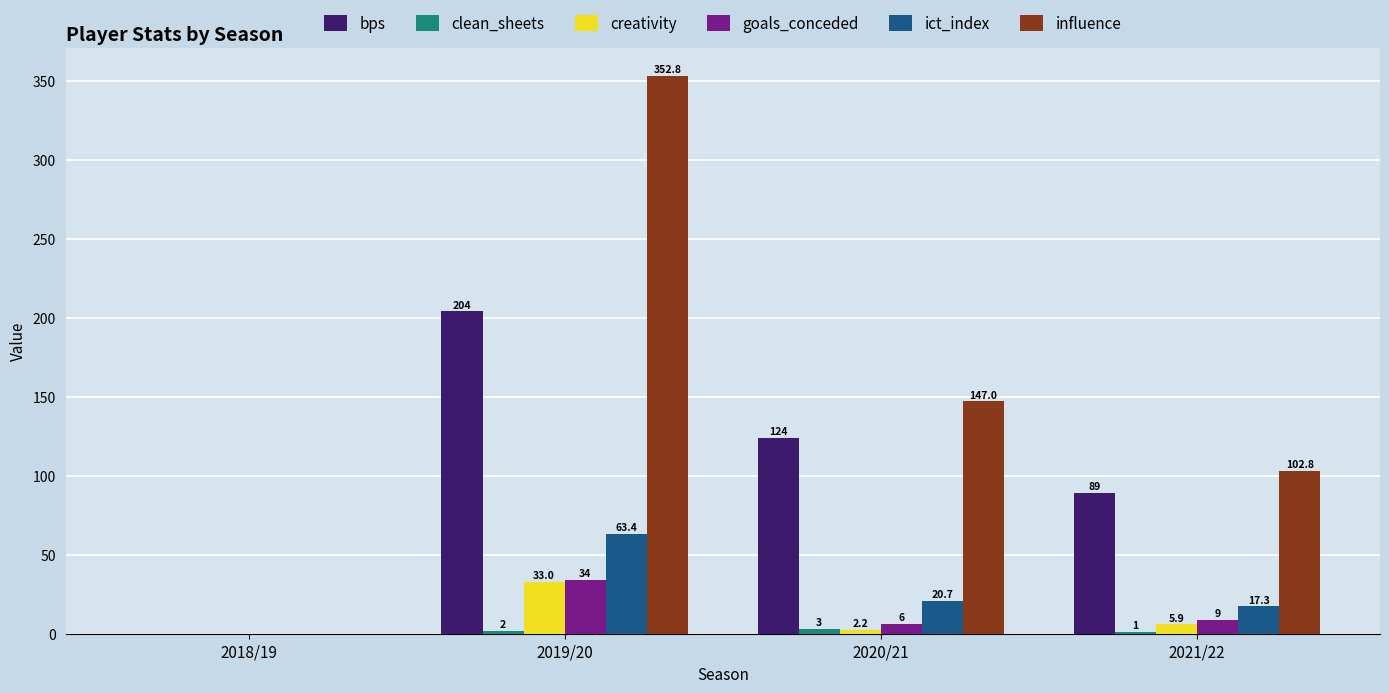

What is the spread (max minus min) of values at 2020/21?

144.8